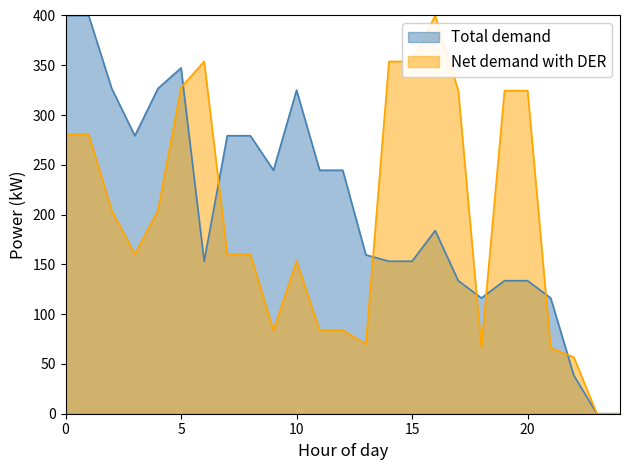

How many values in Net demand with DER are above zero?

23